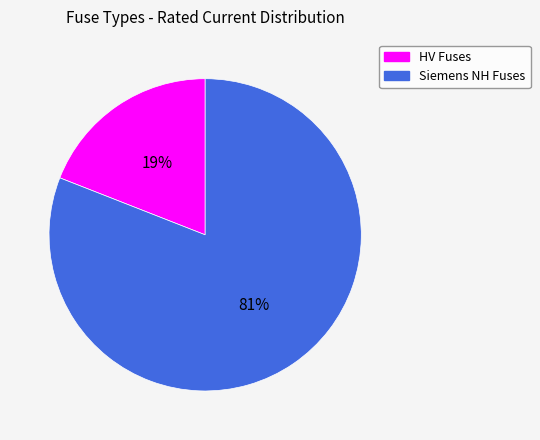

Do Siemens NH Fuses and HV Fuses together represent more than half of the pie?

Yes